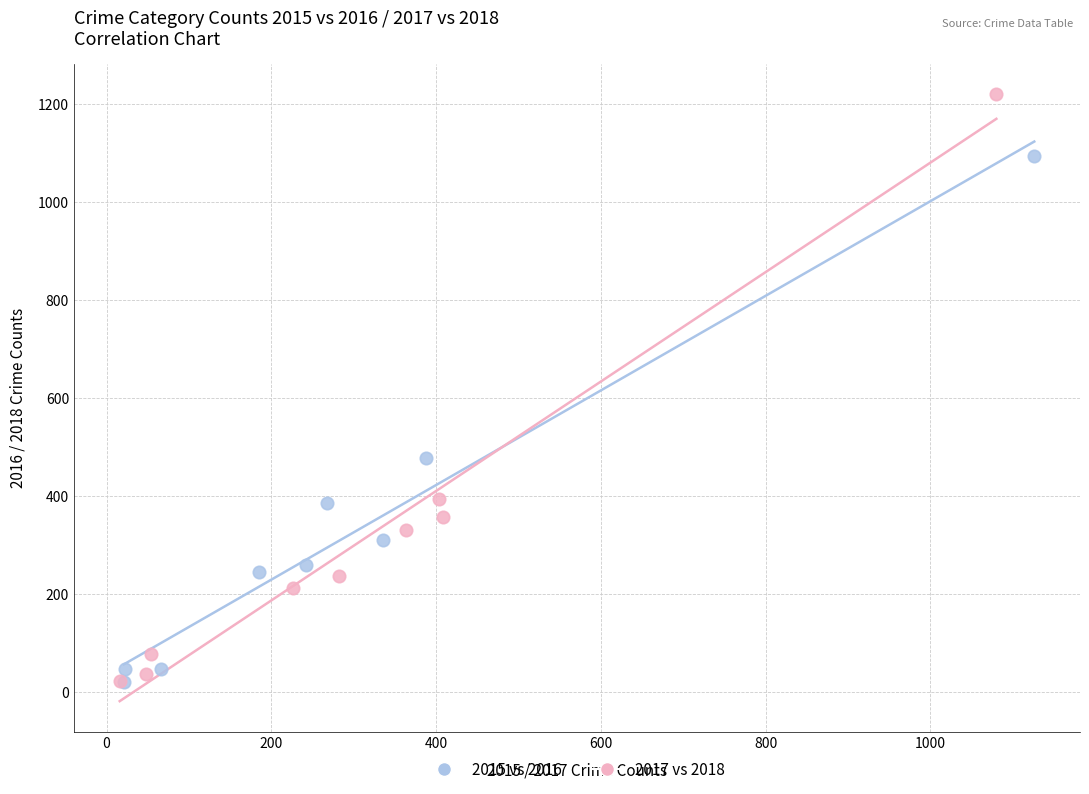

Which series contains the highest Y value?

2017 vs 2018